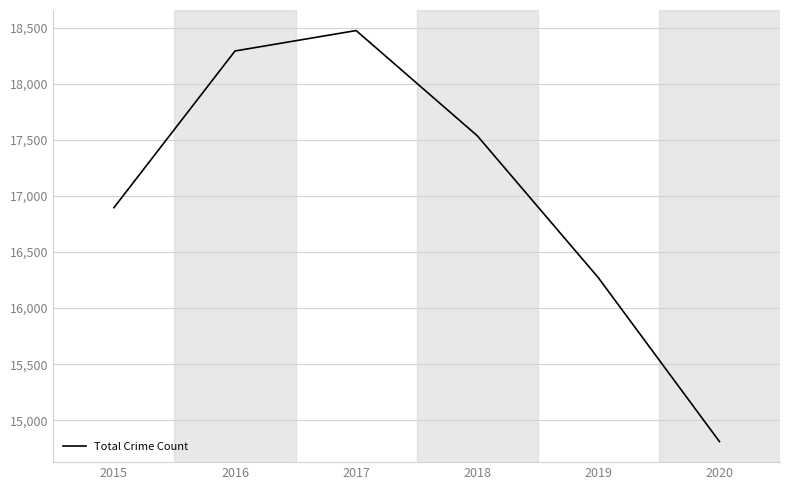

How many interior local peaks (higher than both neighbors) does the data have?

1